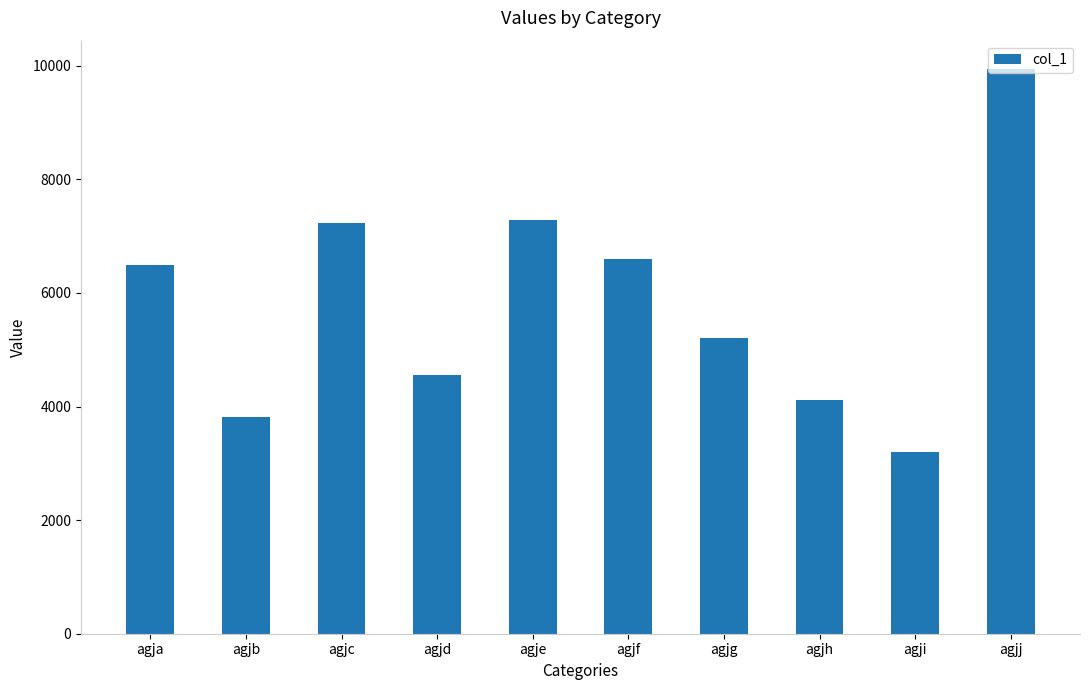

What value does the data have at agji, to the nearest 50?

3200